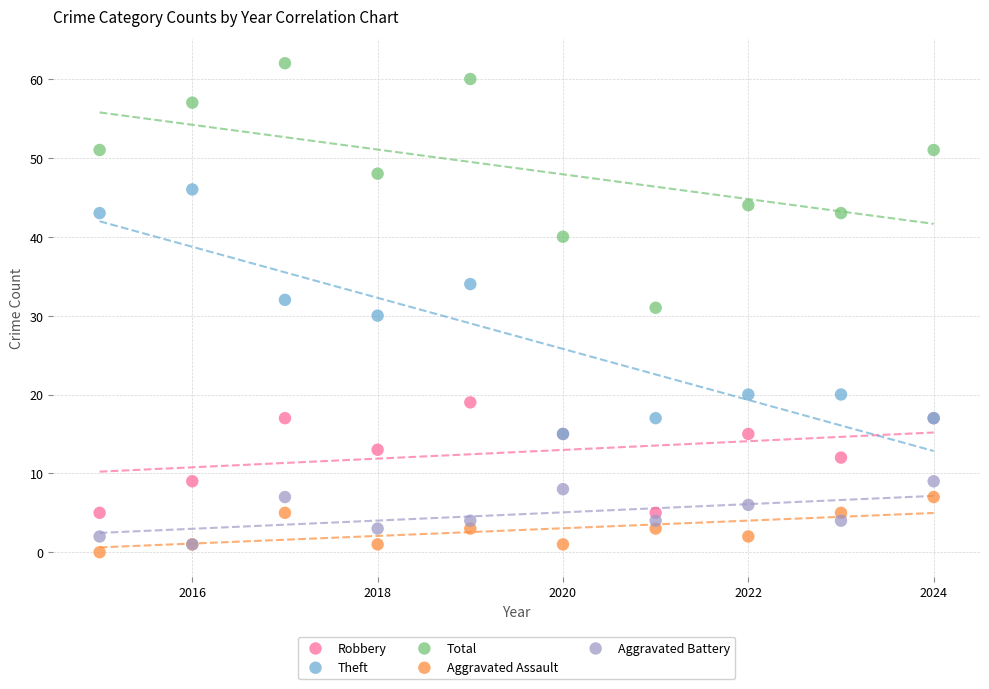

What are all the series names shown in the legend?

Robbery, Theft, Total, Aggravated Assault, Aggravated Battery